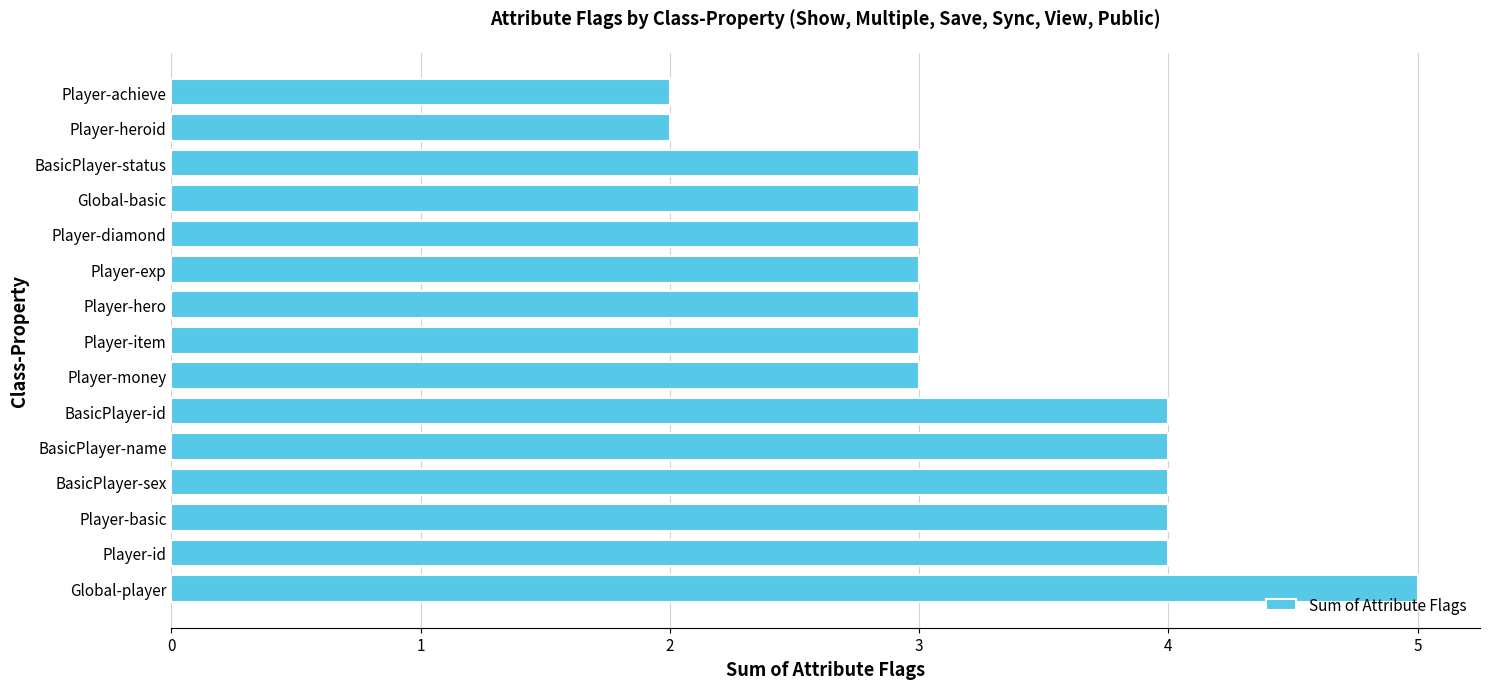

True or false: the data shows 4 at Player-money.

False